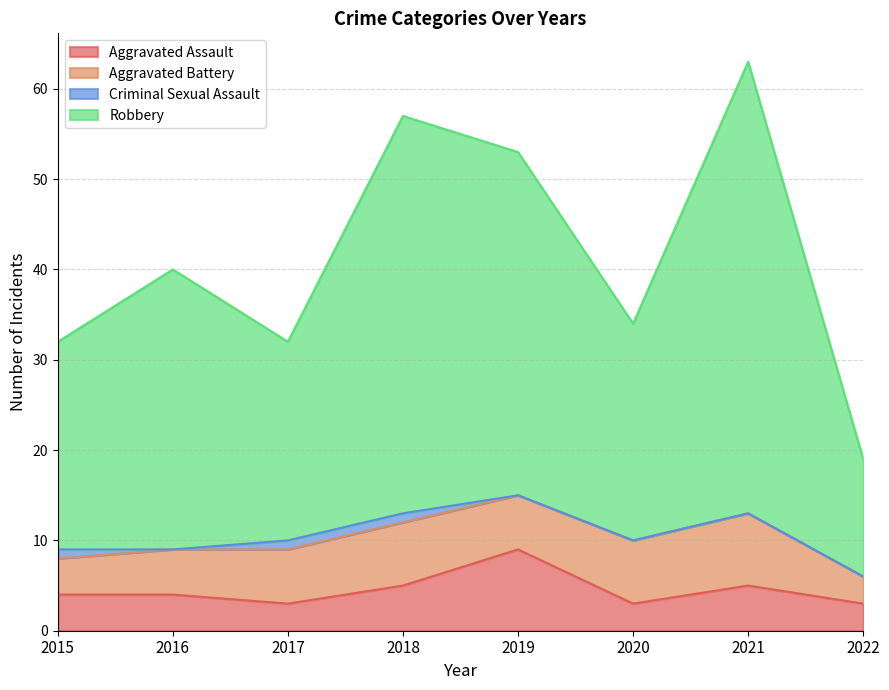

True or false: Aggravated Assault and Robbery cross at least once.

False